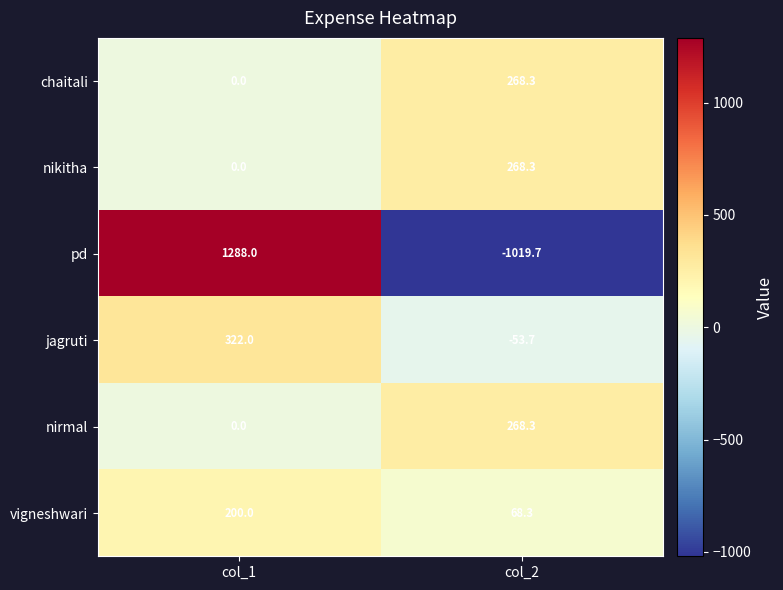

What is the total value across all series at col_1?

1810.0